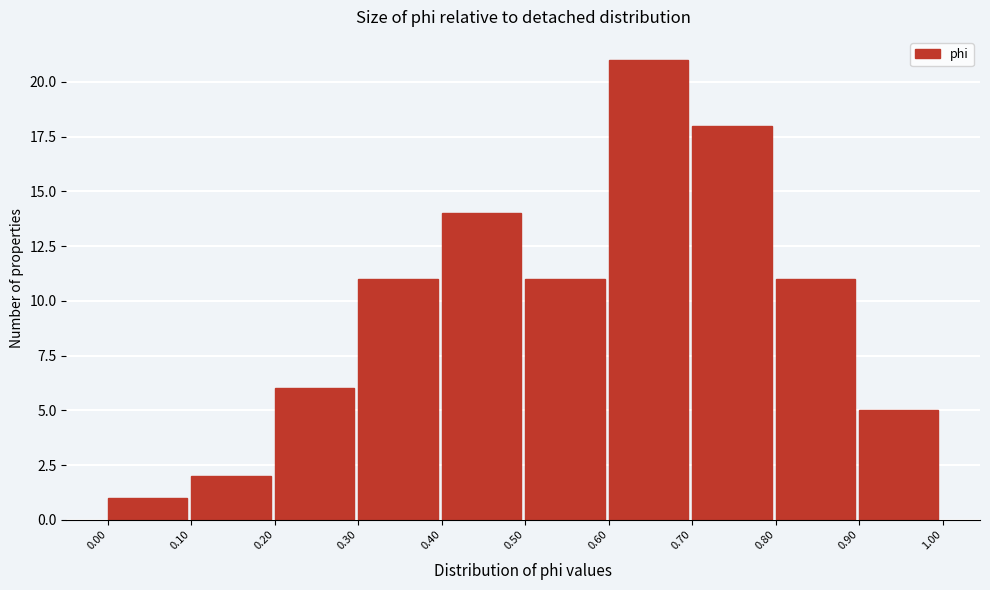

Reading left to right, transcribe this chart: for each bar, give the range it covers on the x-axis and its height. The values are not printed on the chart, so give them approximately, as read against the axis.

0.00 to 0.10: 1
0.10 to 0.20: 2
0.20 to 0.30: 6
0.30 to 0.40: 11
0.40 to 0.50: 14
0.50 to 0.60: 11
0.60 to 0.70: 21
0.70 to 0.80: 18
0.80 to 0.90: 11
0.90 to 1.00: 5